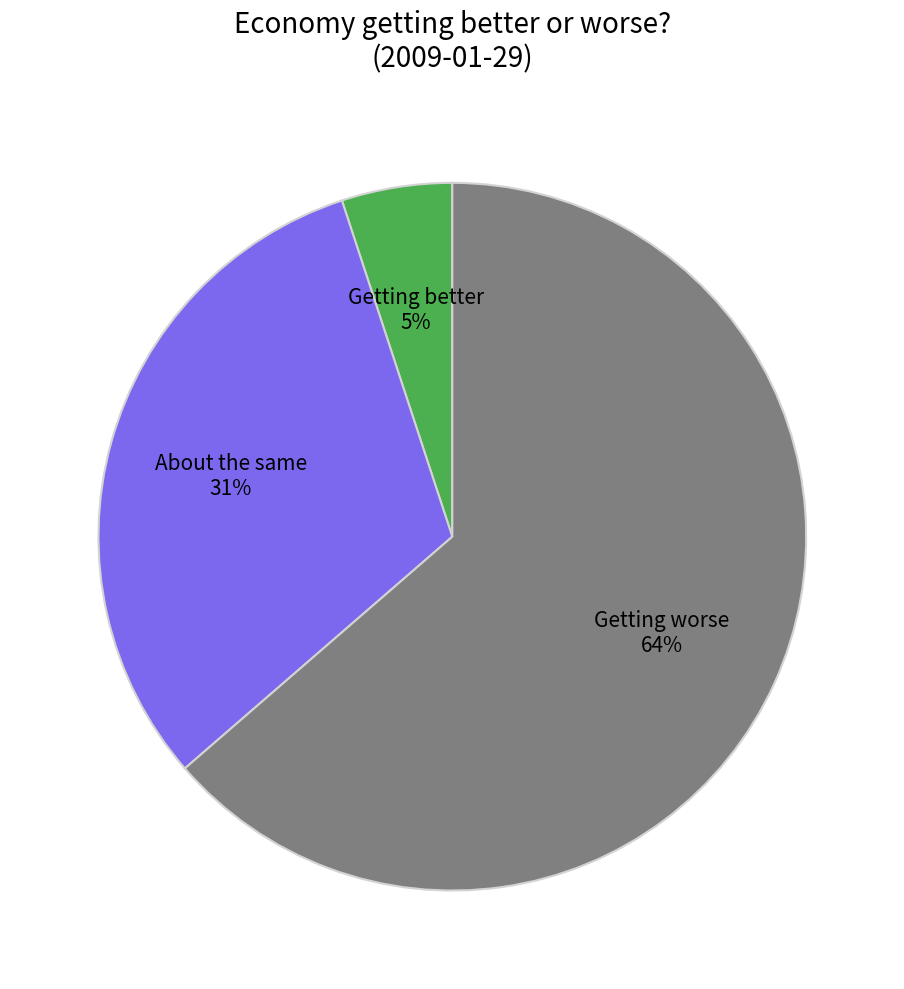

Which slice represents more than half of the pie?

Getting worse